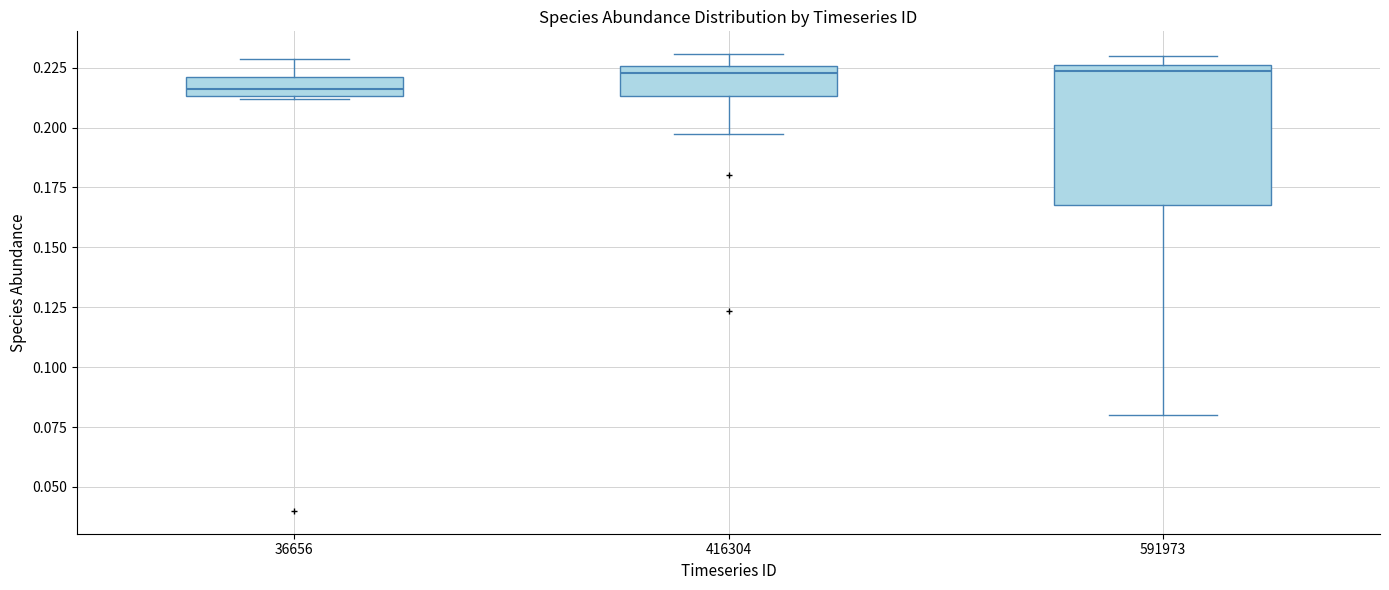

Reading left to right, transcribe this box plot: for each box, give where its median line is, the range the box spans, and where its two whiskers end, as read against the y-axis. The values are not printed on the chart, so give them approximately, as read against the axis.

36656: median 0.215 (inside the box), box 0.215 to 0.220, whiskers 0.210 to 0.230
416304: median 0.225 (just below the box's upper edge), box 0.215 to 0.225, whiskers 0.195 to 0.230
591973: median 0.225 (just below the box's upper edge), box 0.170 to 0.225, whiskers 0.080 to 0.230